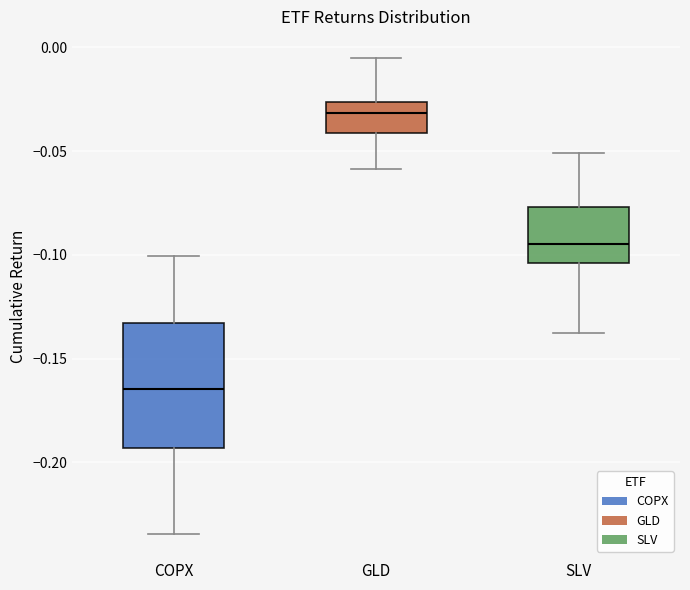

Which box is the tallest, from its lower edge to its upper edge?

COPX